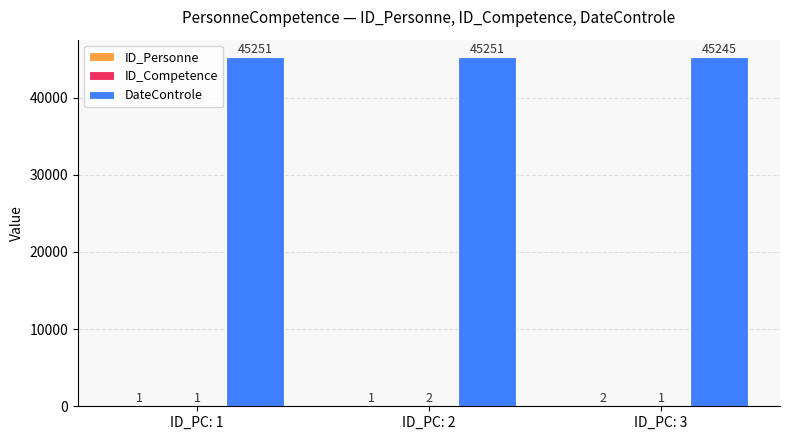

What is the total value across all series at ID_PC: 2?

45254